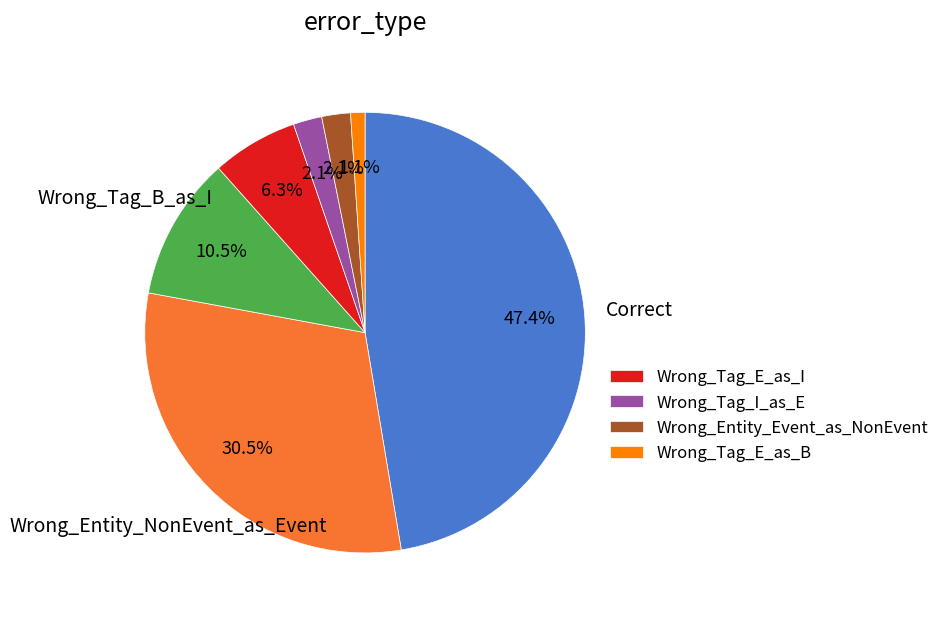

Is there a majority slice in this chart?

No